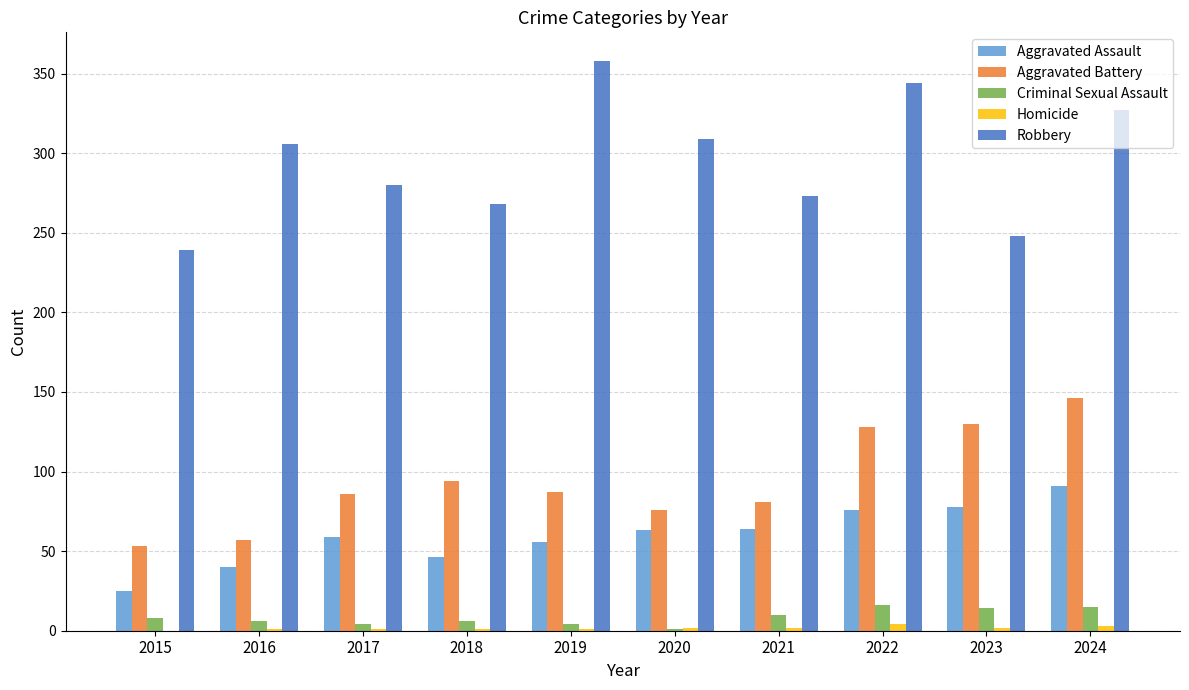

How many categories are shown in the chart?

10